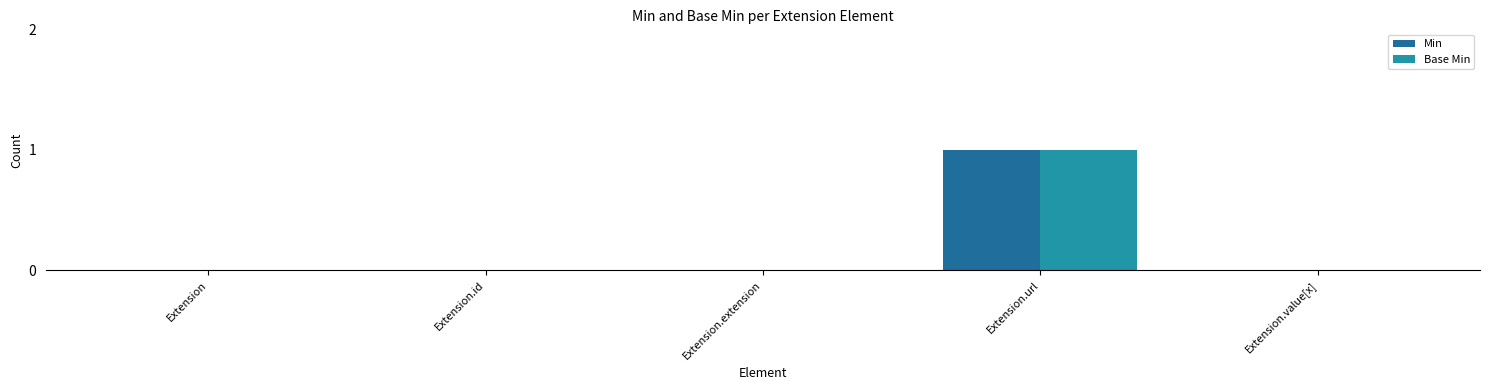

Count the Min values in the range 0 to 1.

5